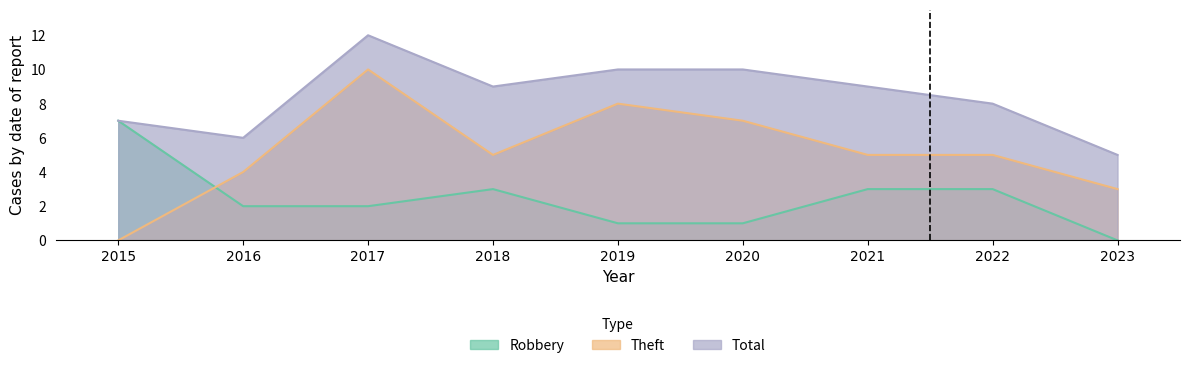

What is the approximate value of Theft at 2021, to the nearest 5?

5